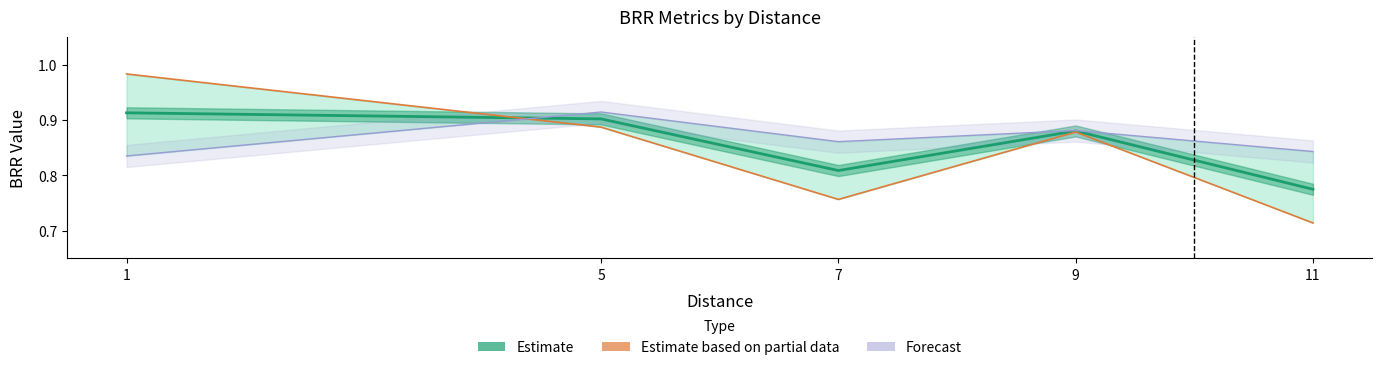

Reading left to right, what are all the values shown in this chart?

Estimate: 1=0.9	5=0.9	7=0.8	9=0.9	11=0.8
Estimate based on partial data: 1=1.0	5=0.9	7=0.8	9=0.9	11=0.7
Forecast: 1=0.8	5=0.9	7=0.9	9=0.9	11=0.8